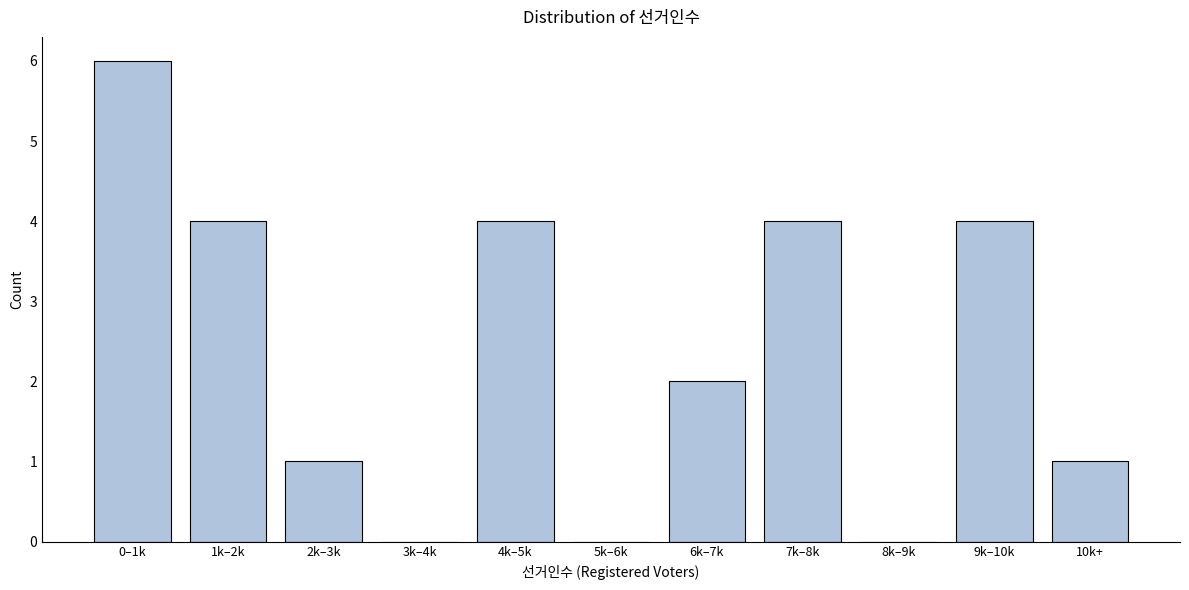

Reading left to right, what are all the values shown in this chart?

0–1k=6	1k–2k=4	2k–3k=1	3k–4k=0	4k–5k=4	5k–6k=0	6k–7k=2	7k–8k=4	8k–9k=0	9k–10k=4	10k+=1